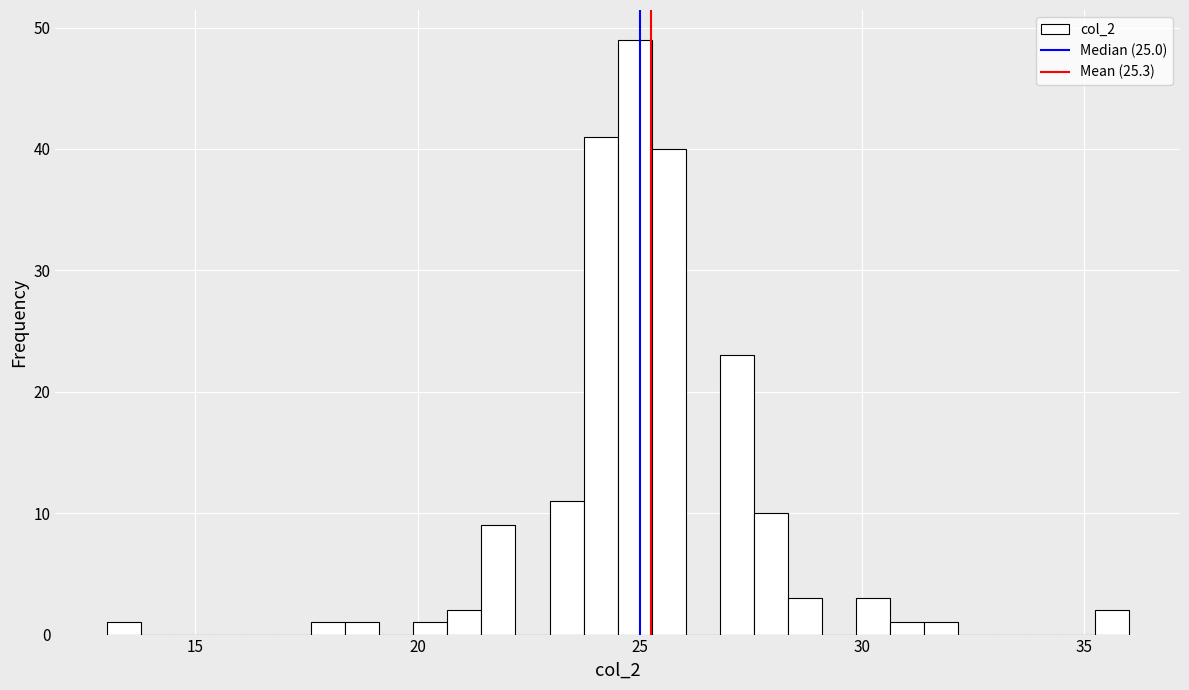

Read against the x-axis, roughly where is the centre of the tallest bar?

25.0